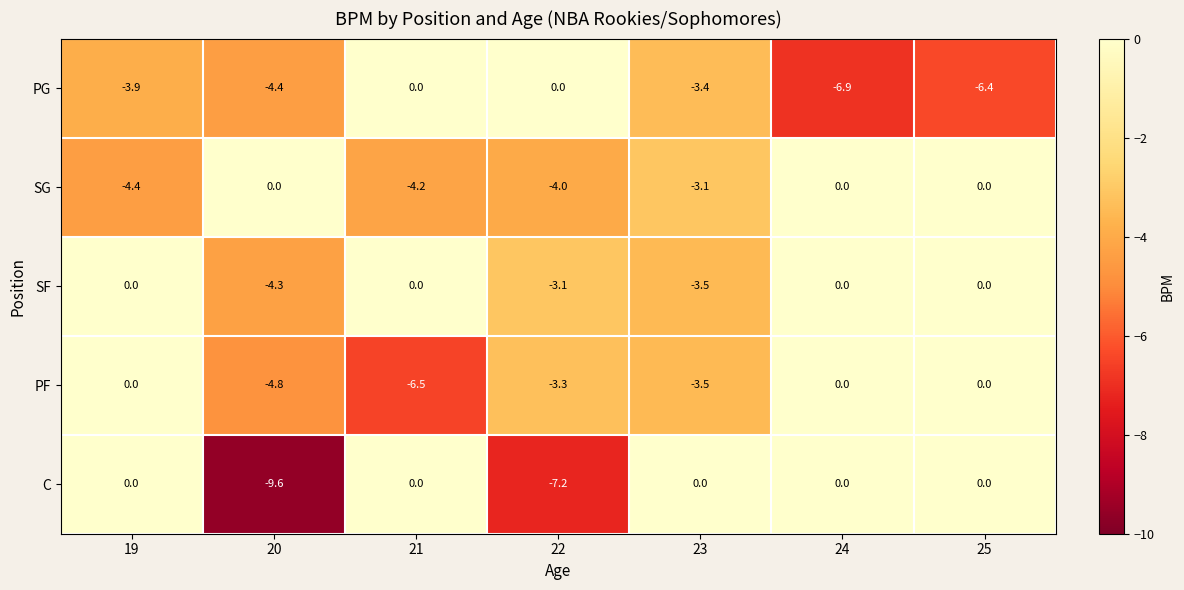

How many categories are shown in the chart?

7